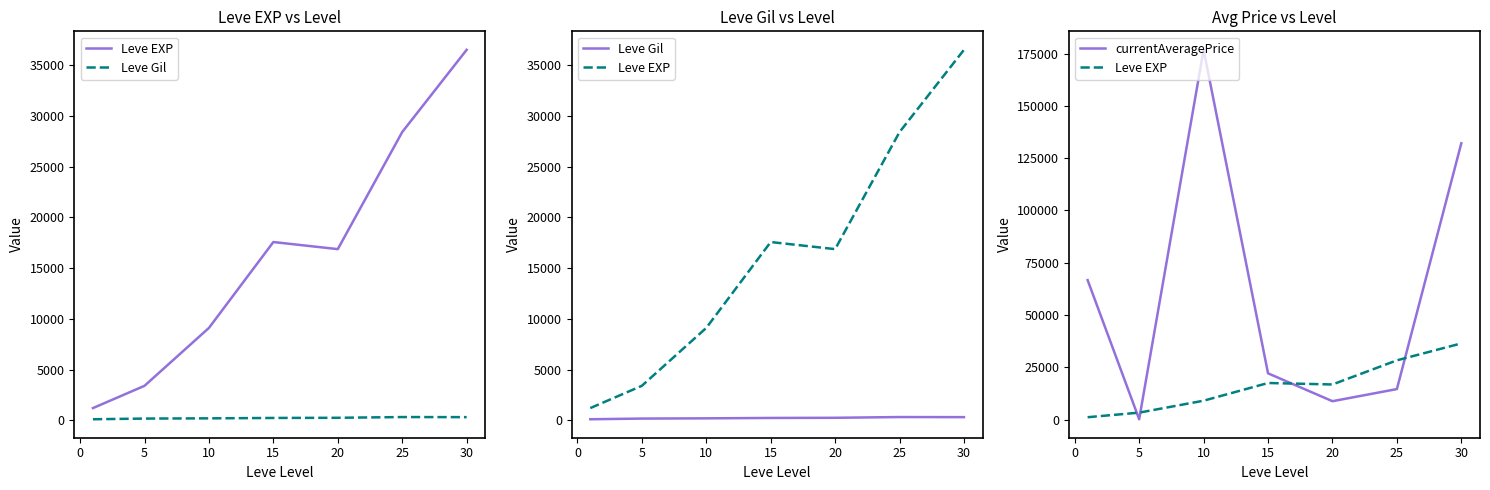

What is the difference between the second highest and second lowest values in the Leve EXP series?

24988.3